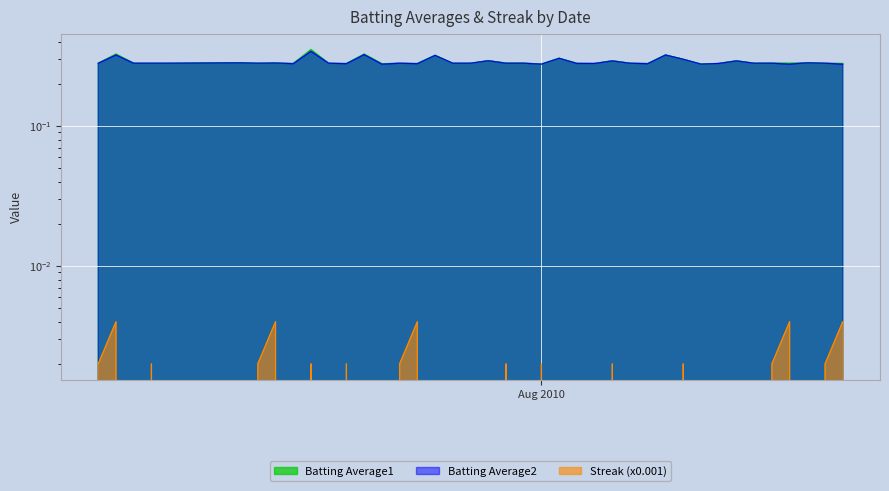

How many interior local valleys does the Batting Average2 series have?

9